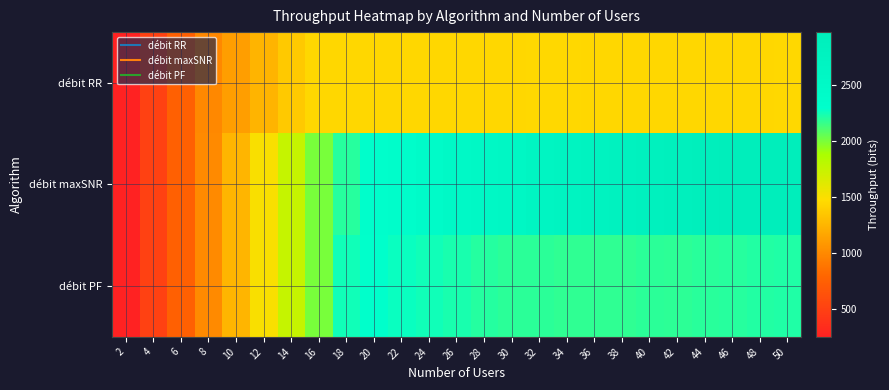

Which series has the largest total across all categories?

débit maxSNR